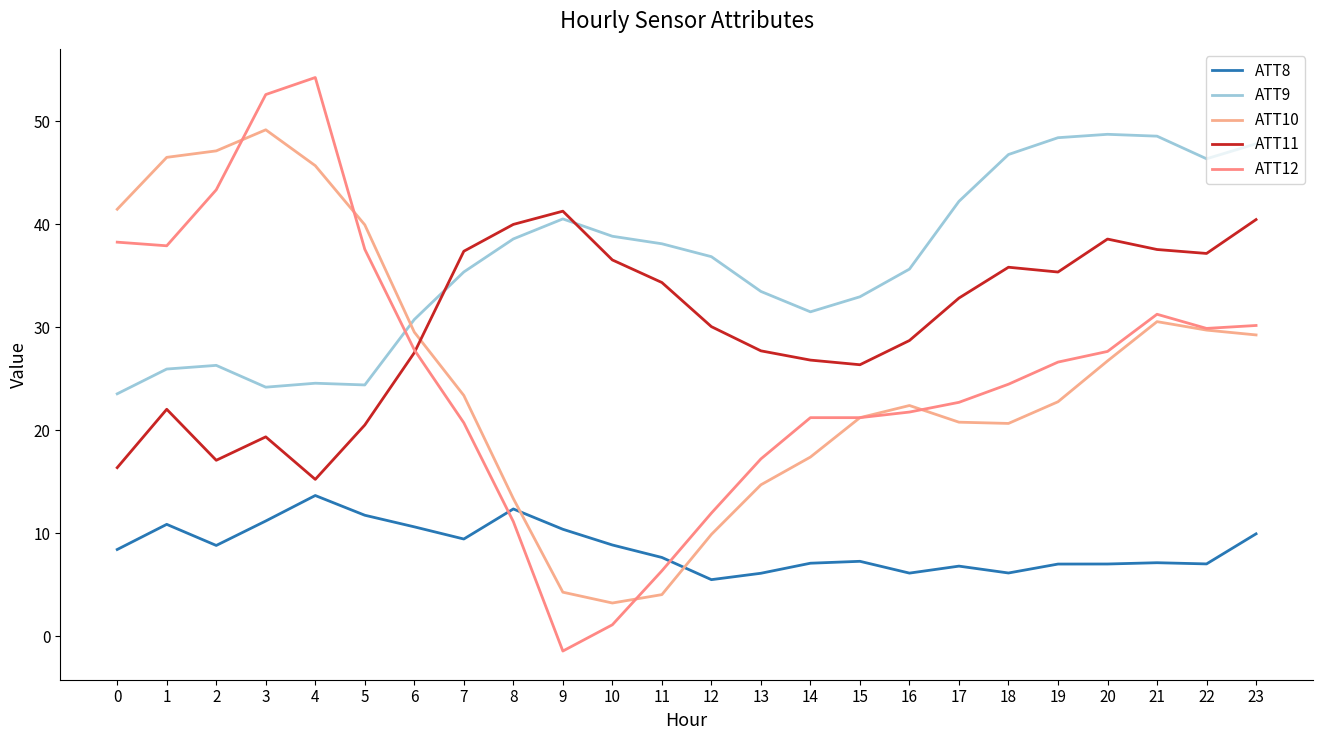

What are all the series names shown in the legend?

ATT8, ATT9, ATT10, ATT11, ATT12